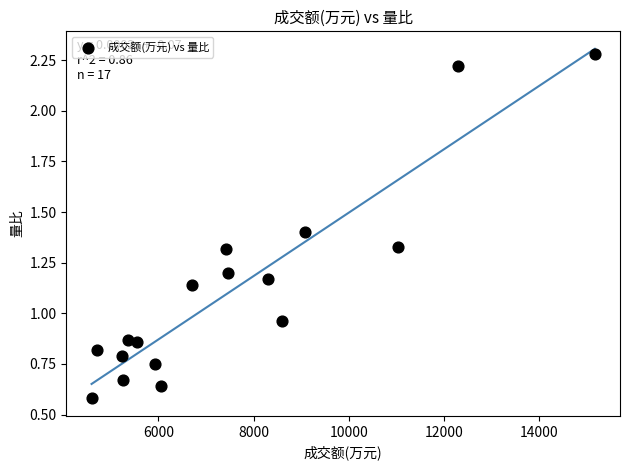

What is the range of Y values (max minus min)?

1.7